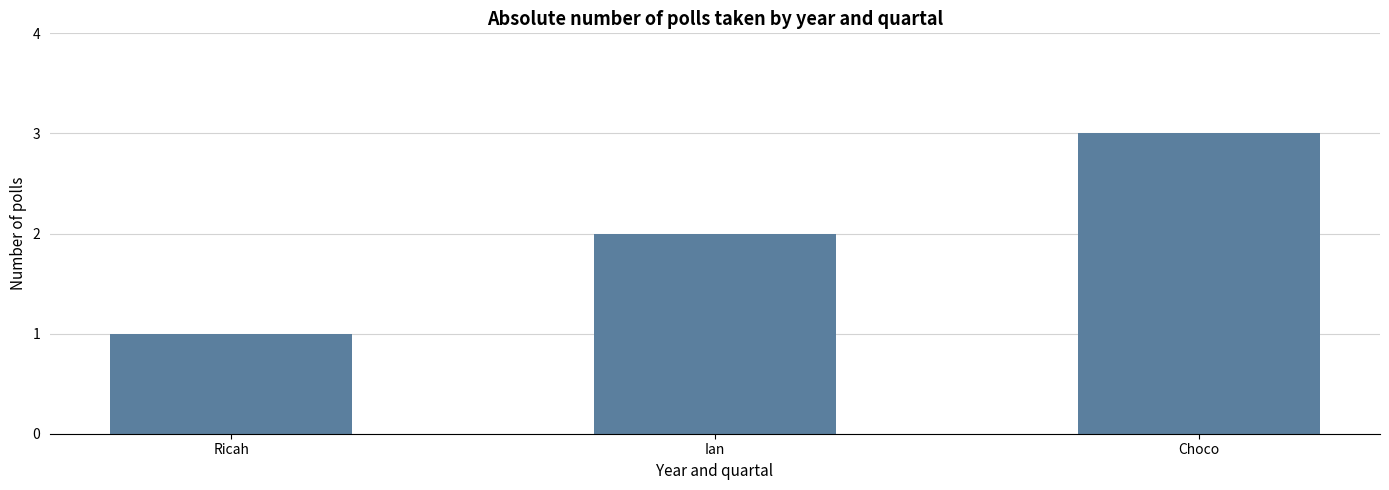

At which label is the value closest to 2?

Ian